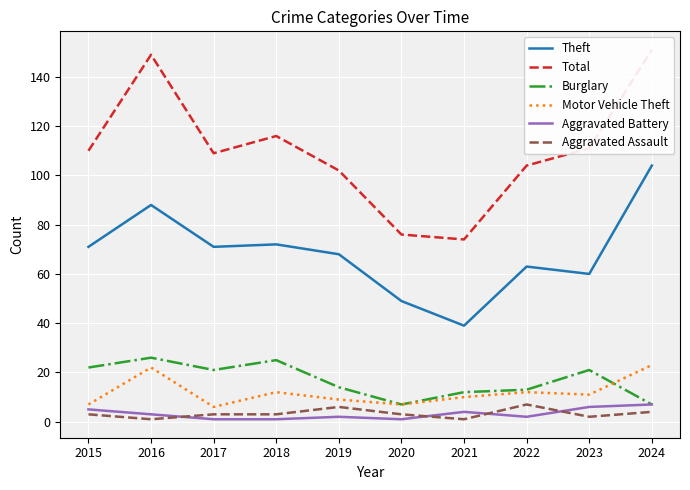

What is the approximate value of Motor Vehicle Theft at 2016?

22